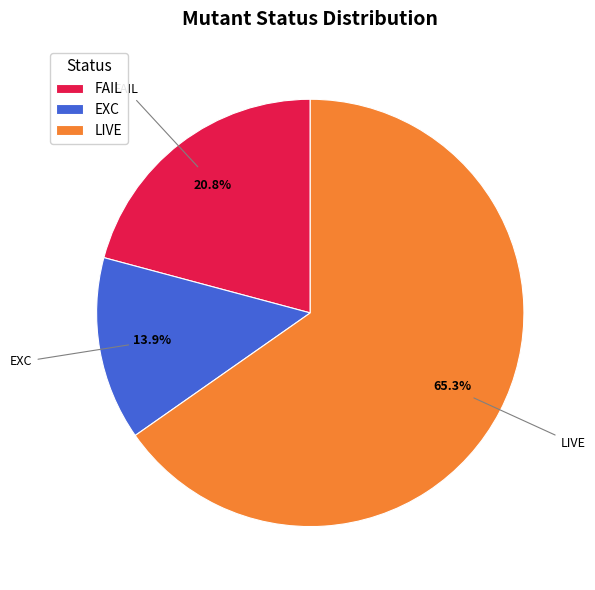

True or false: LIVE accounts for 65% of the total.

True